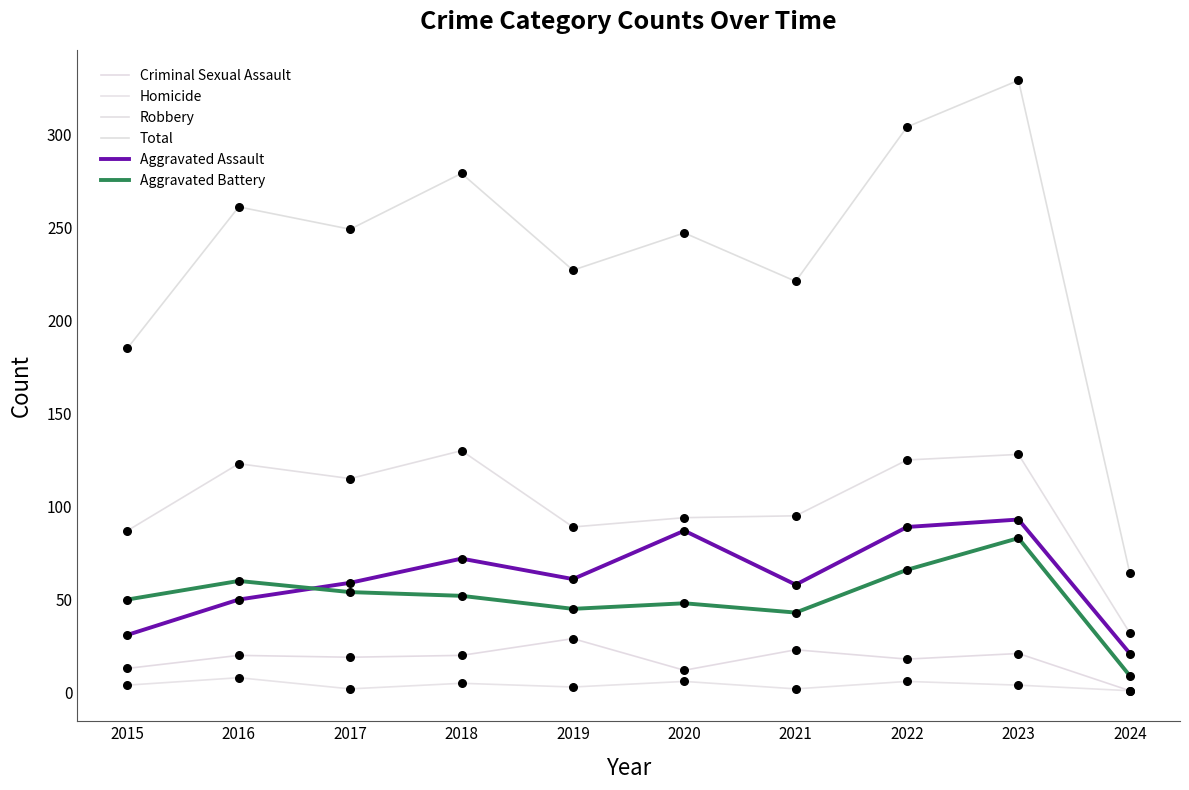

At which category is the sum across all series the highest?

2023